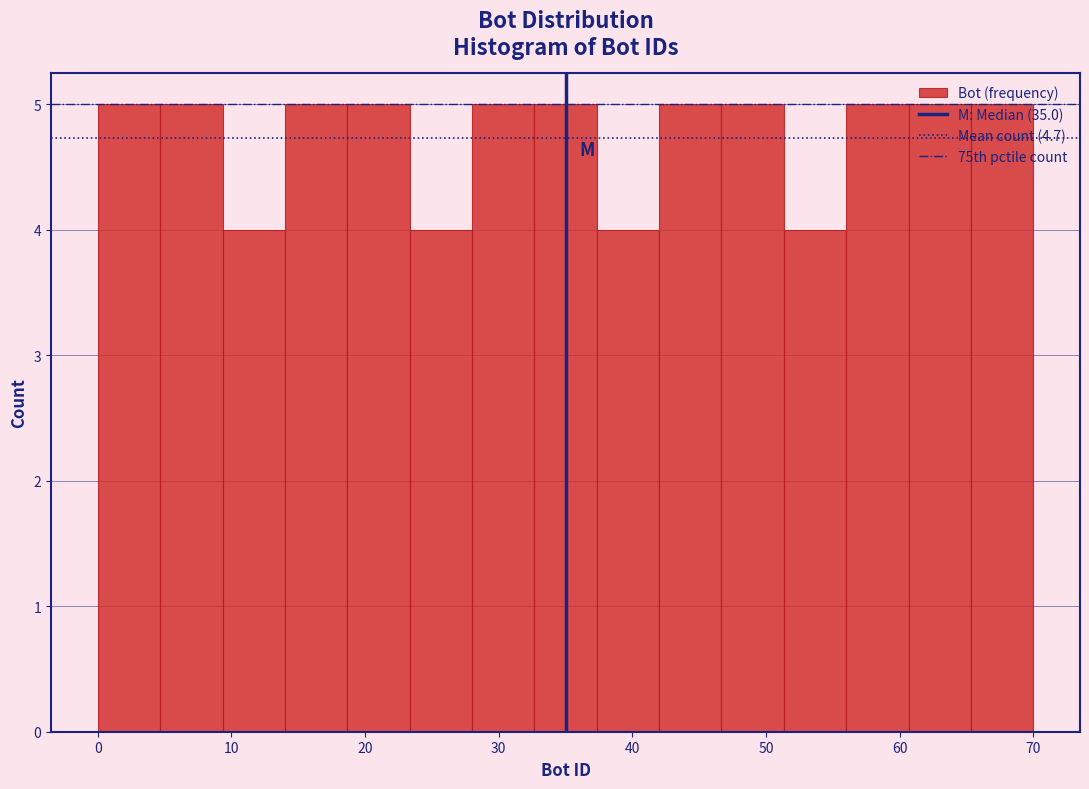

Reading left to right, list every bar in this chart as the range it spans on the x-axis followed by its height. Neither the bar edges nor the heights are printed on the chart, so give them approximately, as read against the axes.

0 to 5: 5
5 to 9: 5
9 to 14: 4
14 to 19: 5
19 to 23: 5
23 to 28: 4
28 to 33: 5
33 to 37: 5
37 to 42: 4
42 to 47: 5
47 to 51: 5
51 to 56: 4
56 to 61: 5
61 to 65: 5
65 to 70: 5